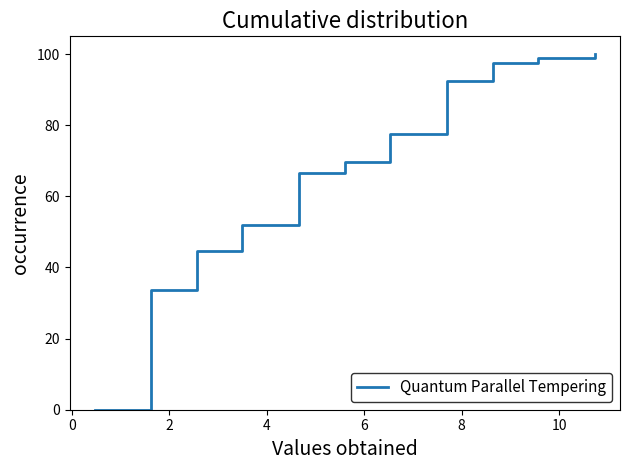

How many values are above zero?

10